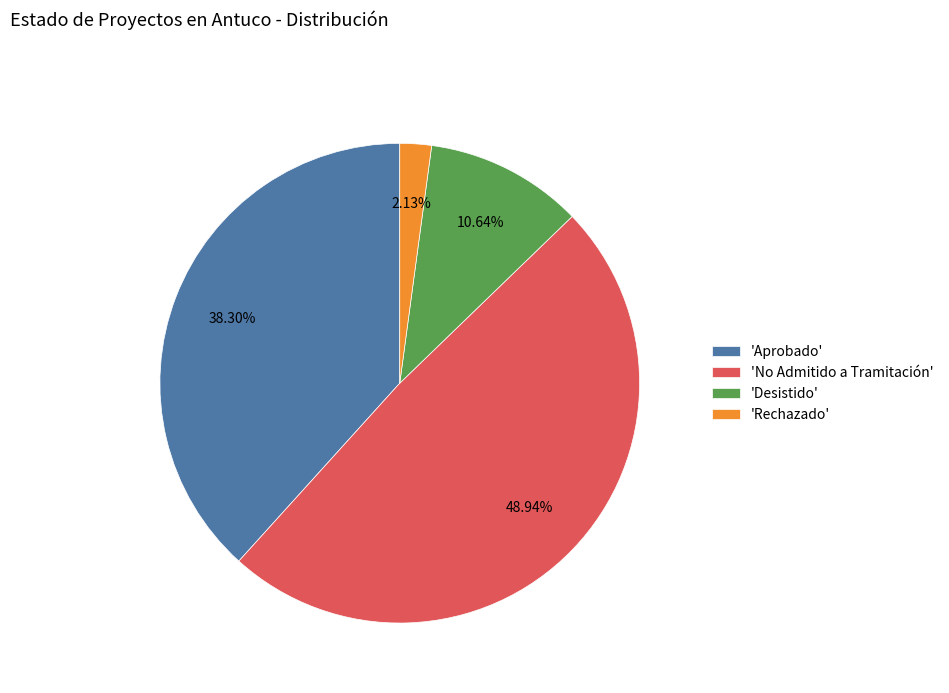

Which category has the biggest portion of the pie?

'No Admitido a Tramitación'